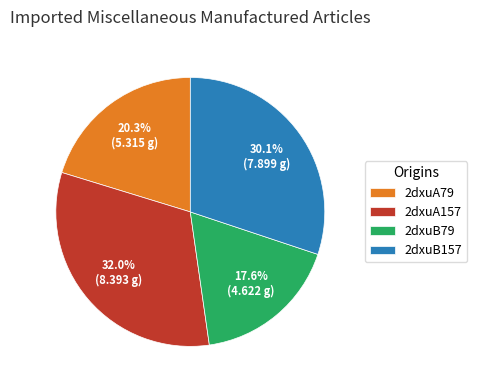

To the nearest percent, what is the difference between the largest and smallest slice percentages?

14%